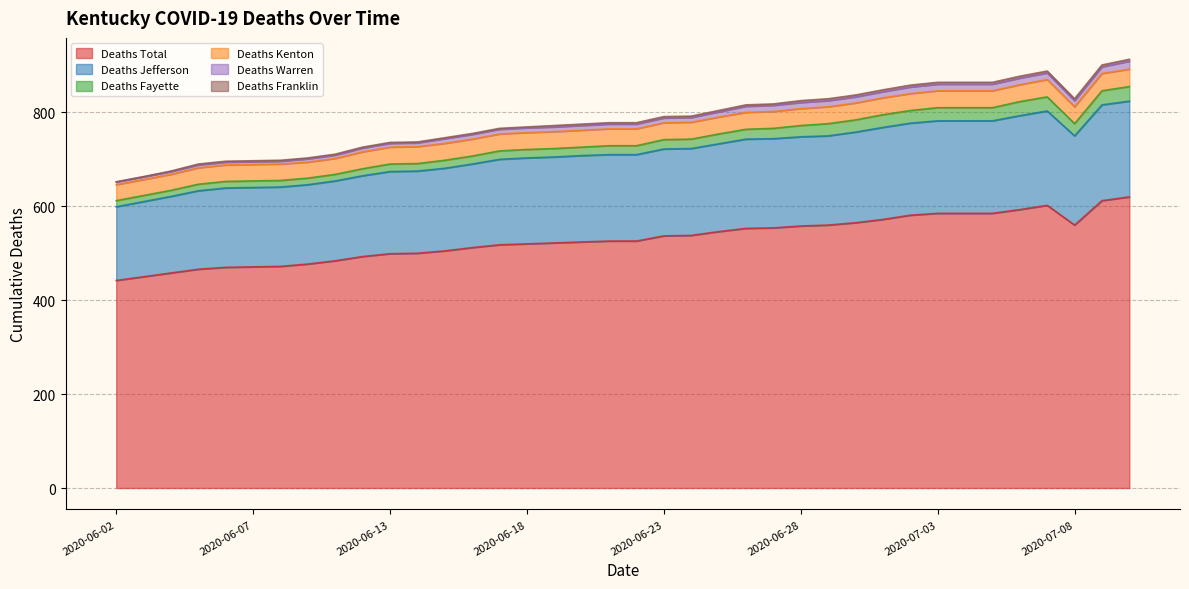

What are all the series names shown in the legend?

Deaths Total, Deaths Jefferson, Deaths Fayette, Deaths Kenton, Deaths Warren, Deaths Franklin